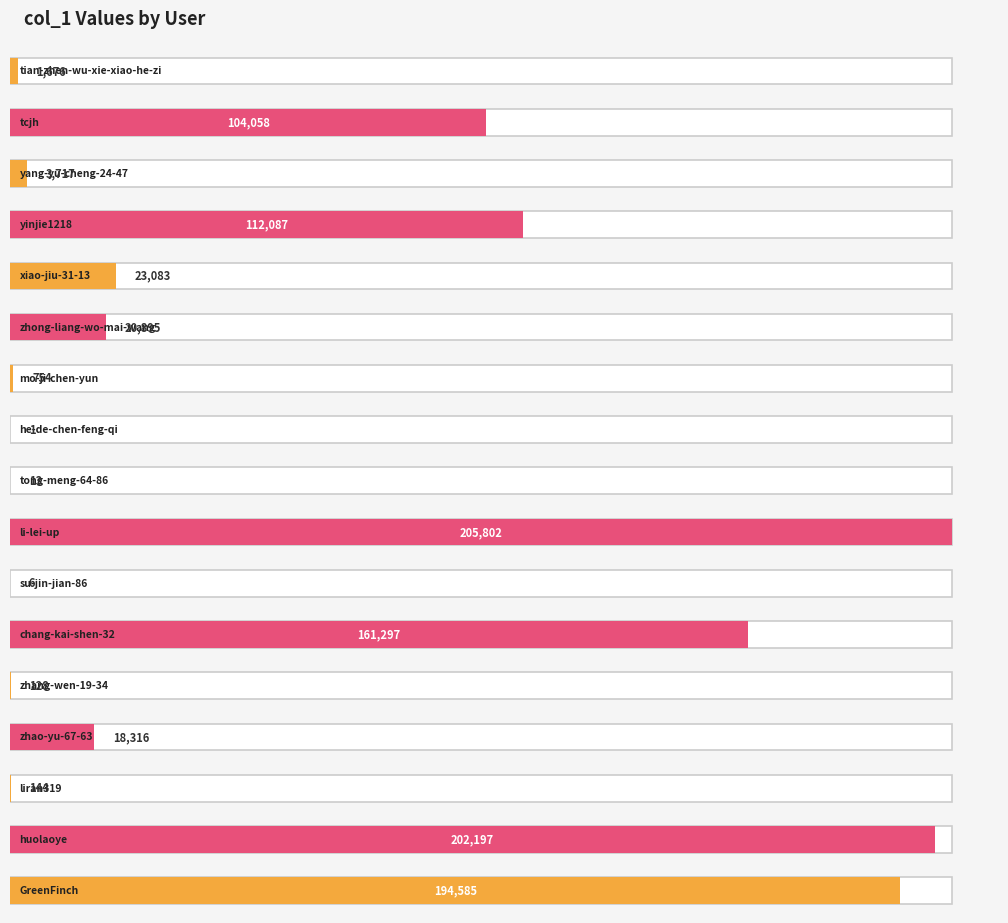

The chart shows a value of 7911 at xiao-jiu-31-13. True or false?

False